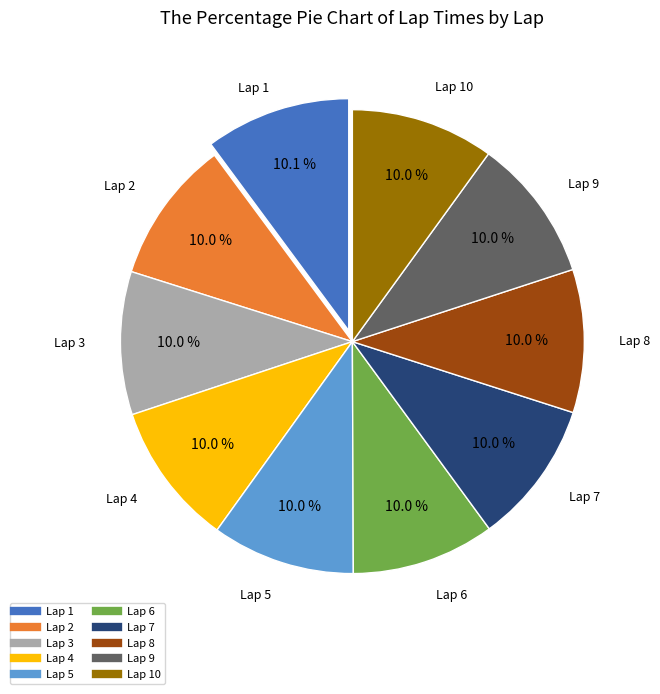

Is there any slice that represents more than half of the pie?

No